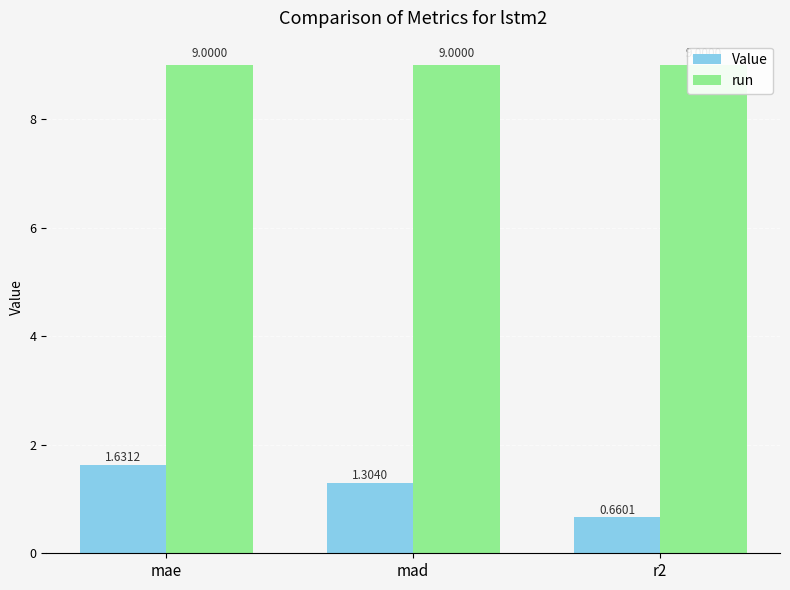

What is the sum of the Value values at mad and r2?

2.0